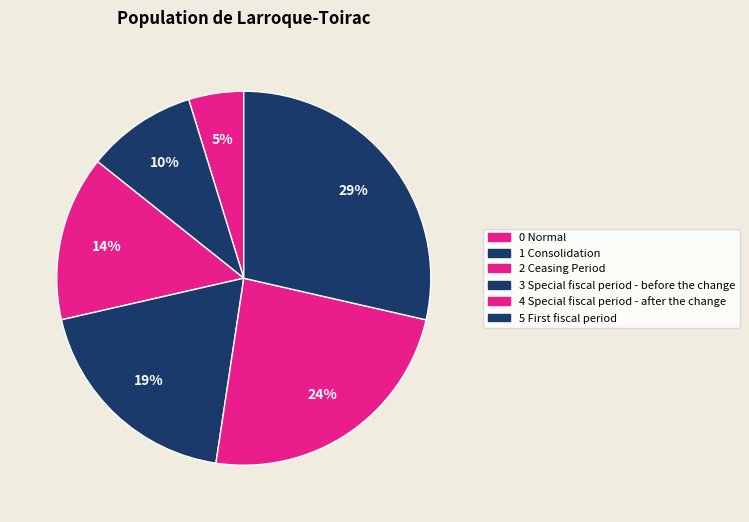

To the nearest percent, what is the average slice percentage?

17%